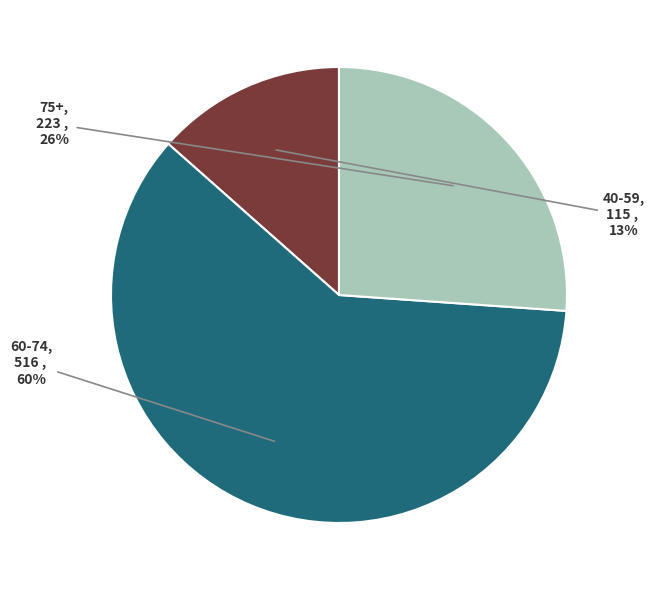

Is there any slice that represents more than half of the pie?

Yes